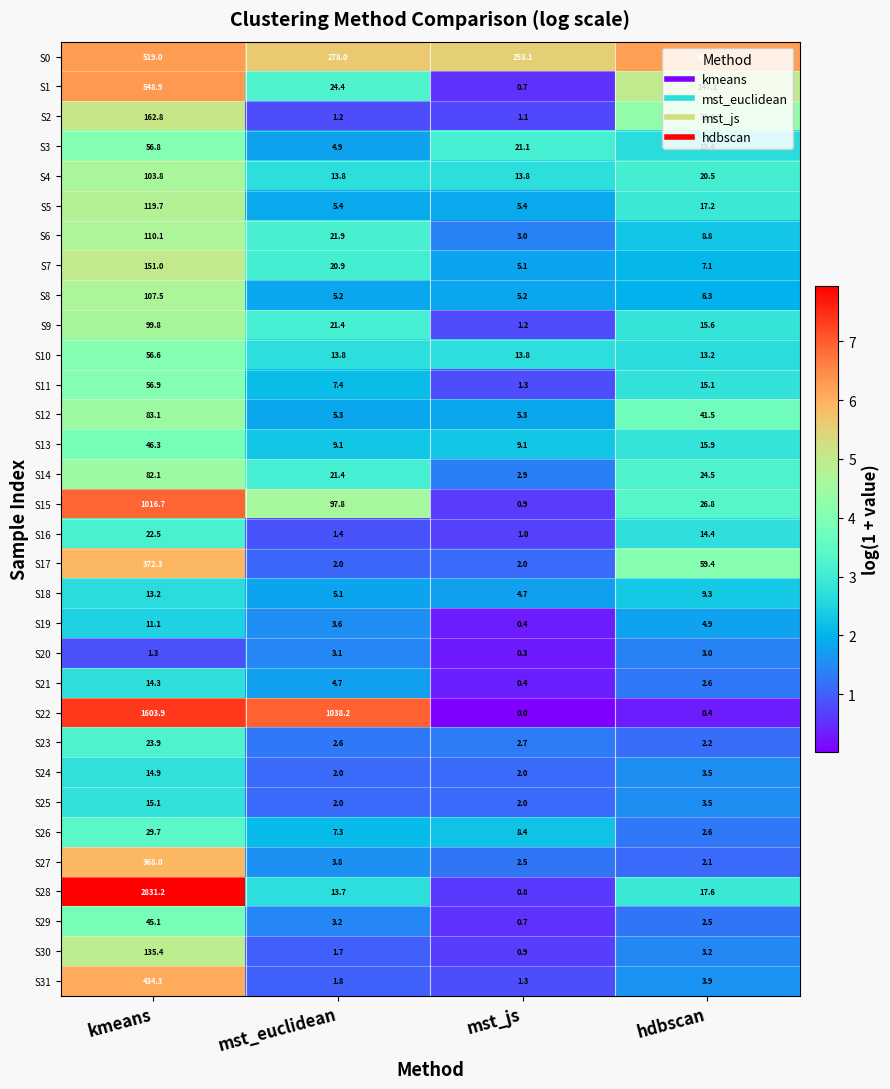

Between mst_euclidean and mst_js, which series saw the biggest shift?

S22